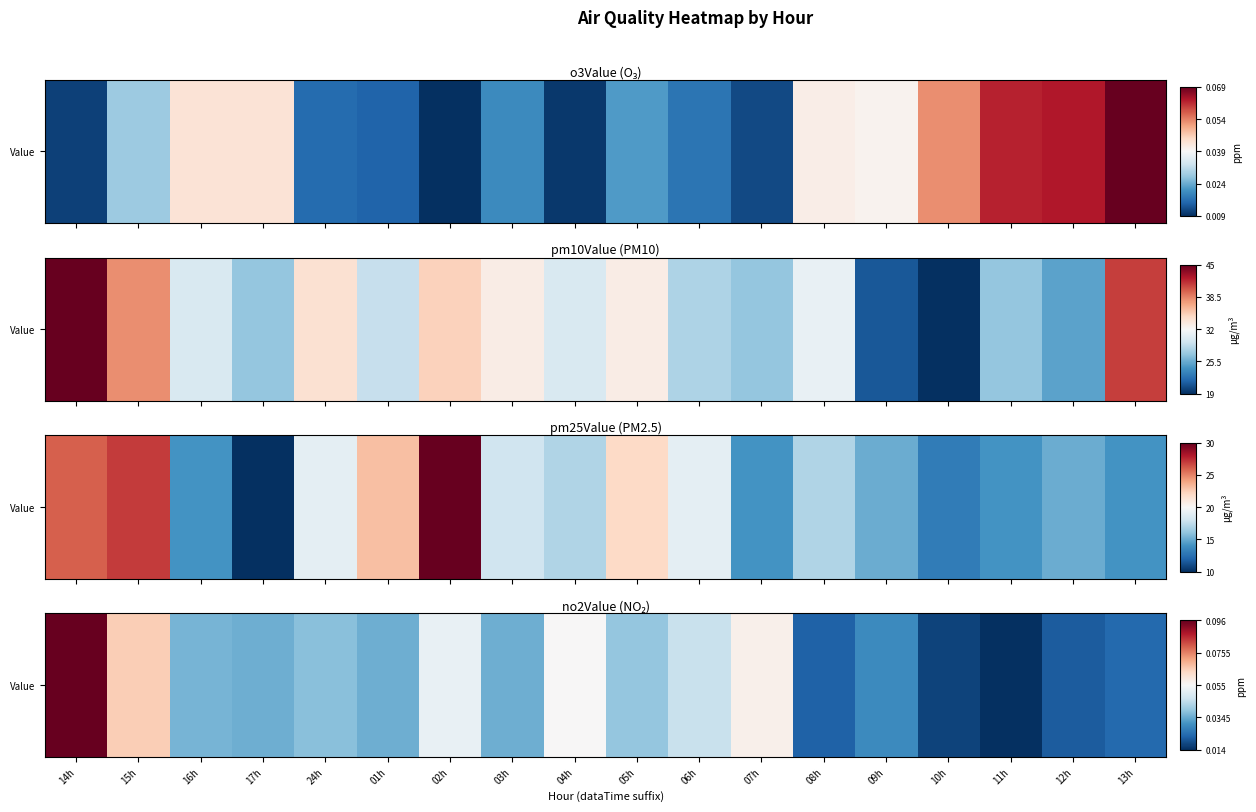

The value at 13h is 0.1. True or false?

False